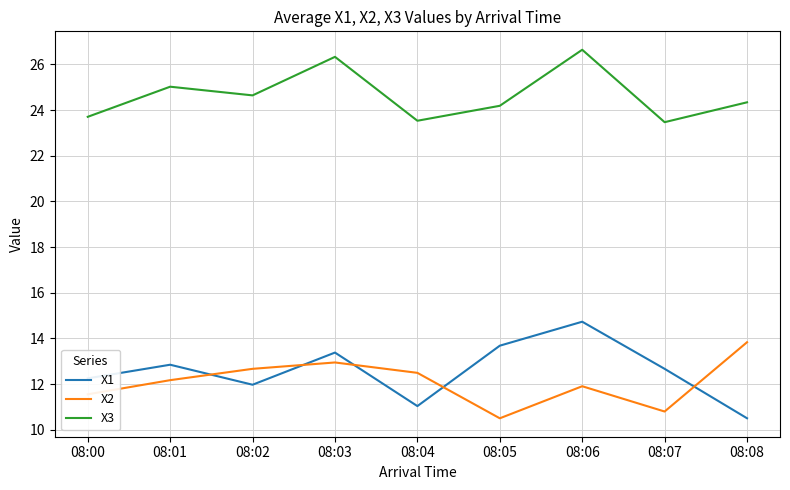

Reading left to right, transcribe all the data shown in this chart.

X1: 12.3	12.8	12.0	13.4	11.0	13.7	14.7	12.7	10.5
X2: 11.6	12.2	12.7	12.9	12.5	10.5	11.9	10.8	13.8
X3: 23.7	25.0	24.6	26.3	23.5	24.2	26.6	23.5	24.3